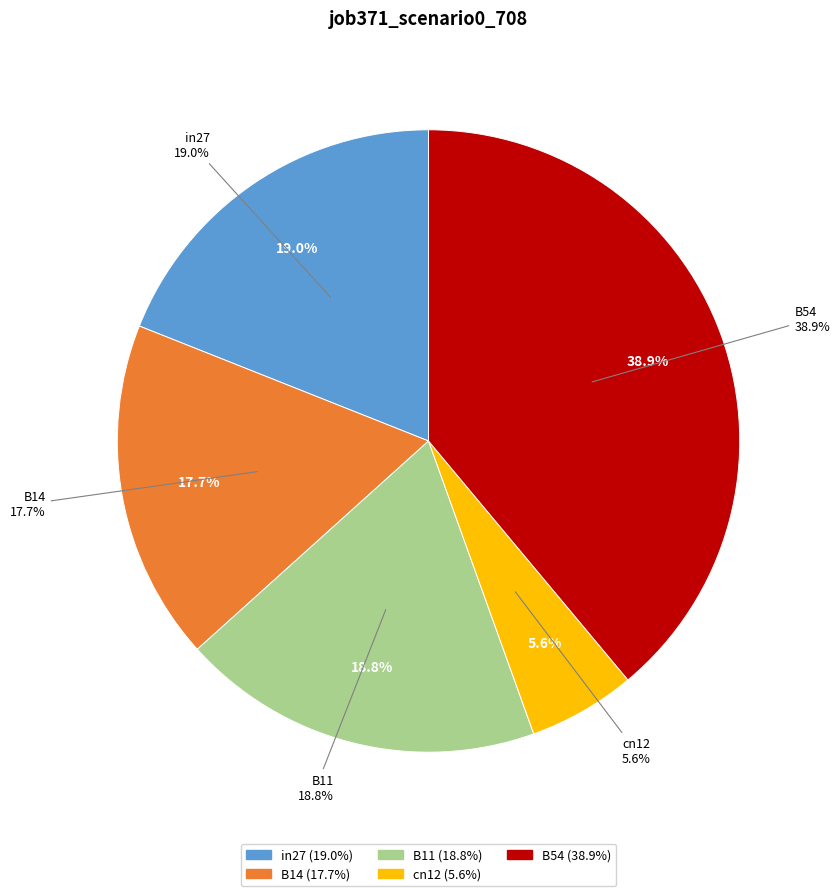

What percentage is the in27 slice, to the nearest percent?

19%